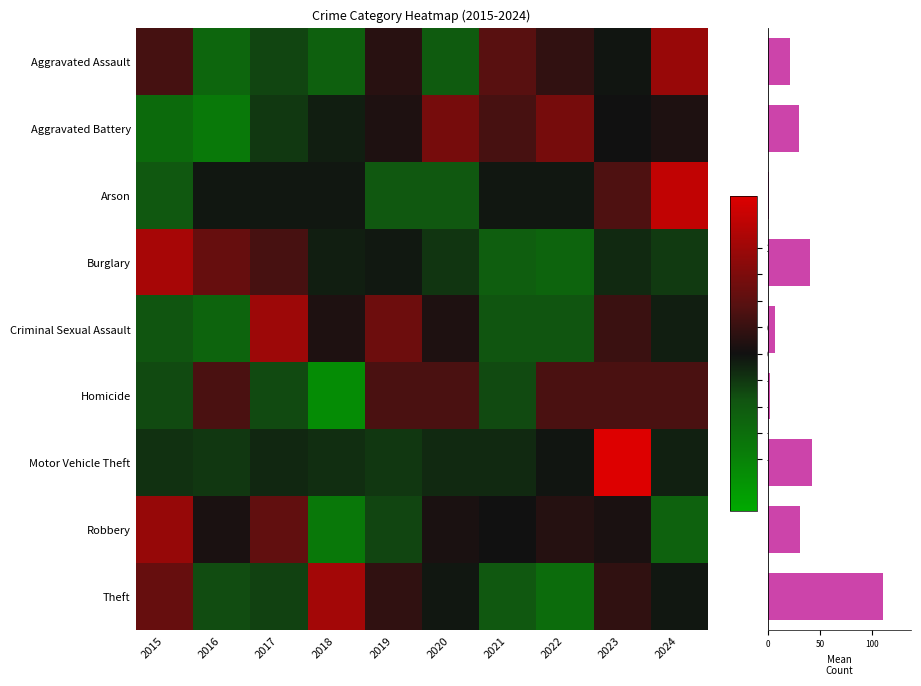

How many distinct data groups are displayed?

9